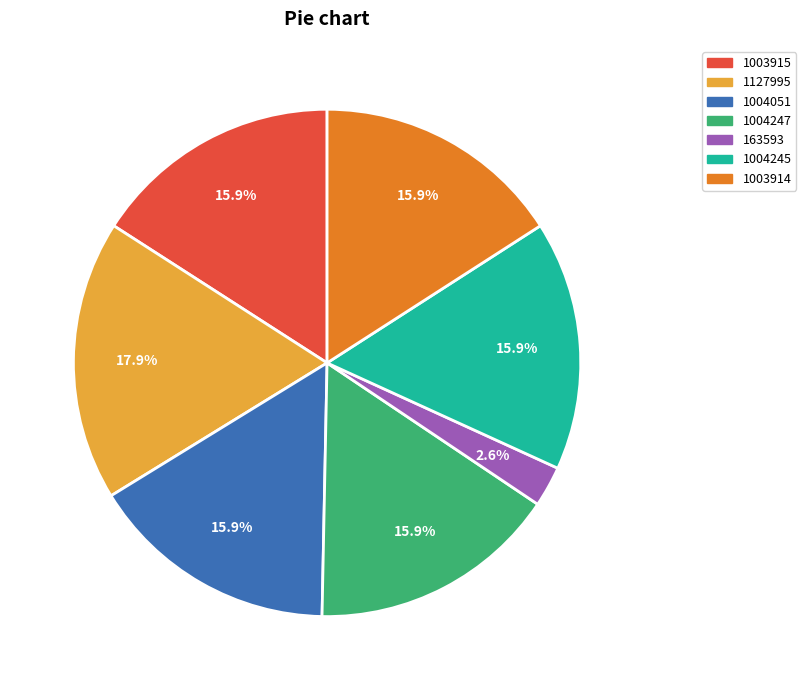

Do 1004247 and 163593 together represent more than half of the pie?

No